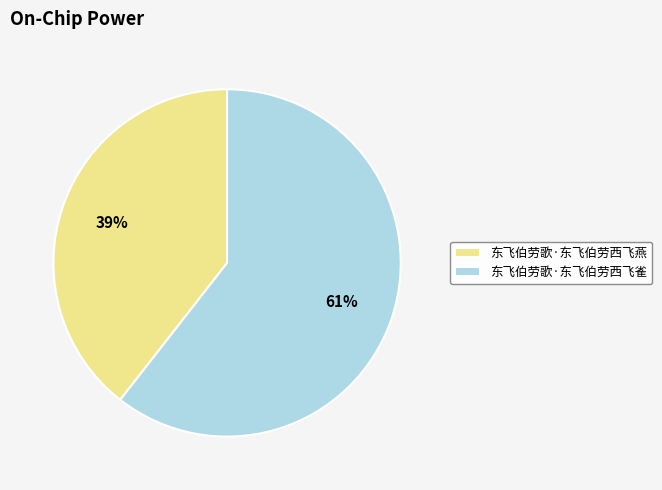

Do 东飞伯劳歌·东飞伯劳西飞燕 and 东飞伯劳歌·东飞伯劳西飞雀 together represent more than half of the pie?

Yes